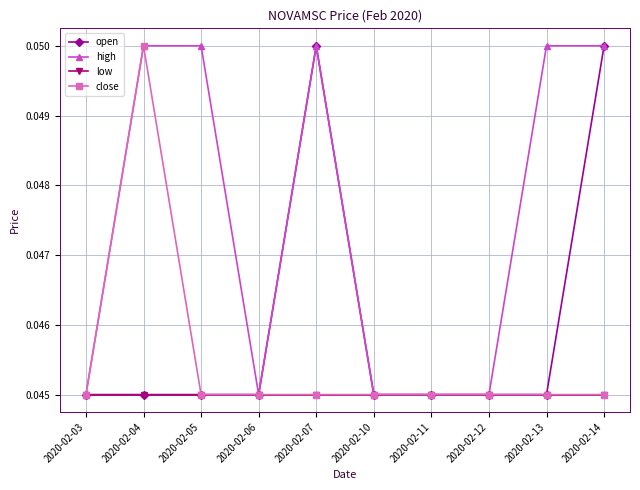

The open series shows 0.0 at 2020-02-07. True or false?

False